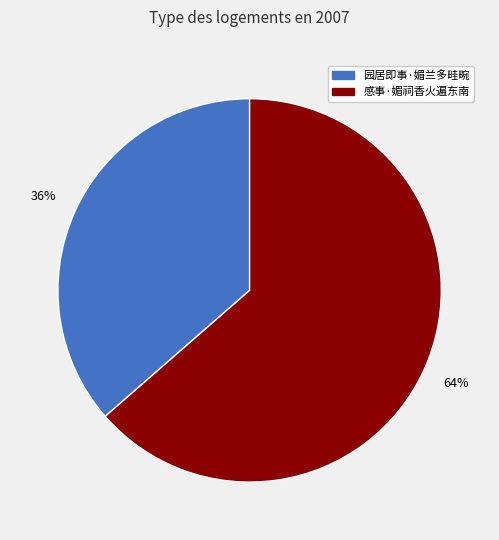

Does any single category account for the majority?

Yes